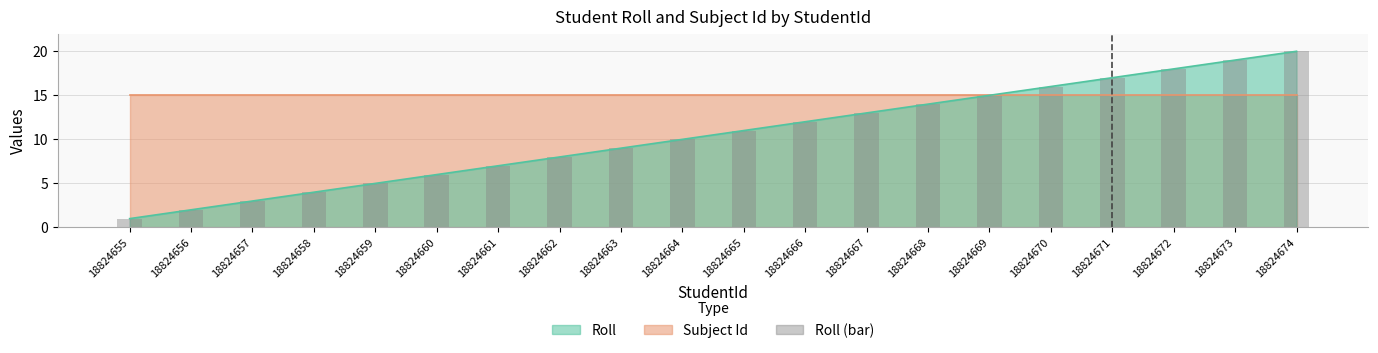

Is it true that the value at 18824672 is 18?

True